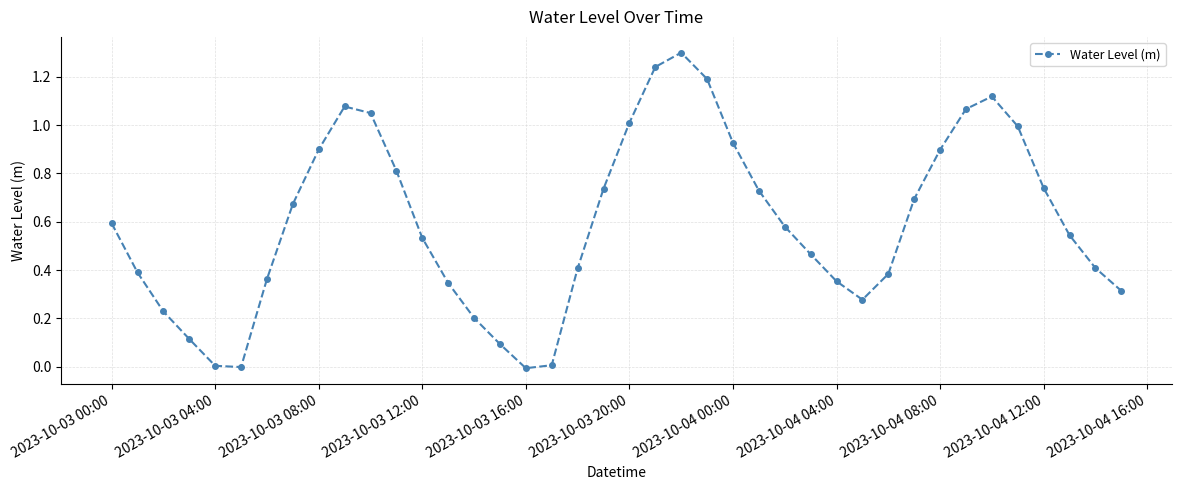

What is the maximum value shown in the chart?

1.3